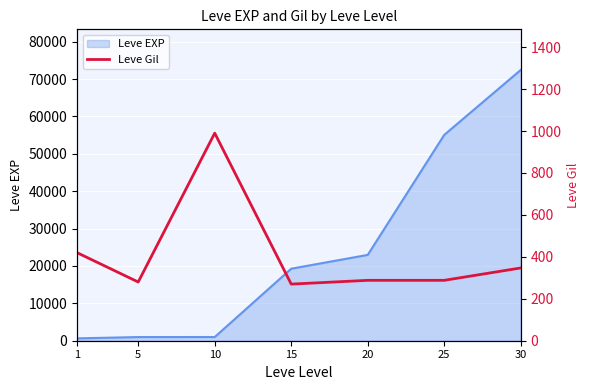

Where is the first local maximum?

10